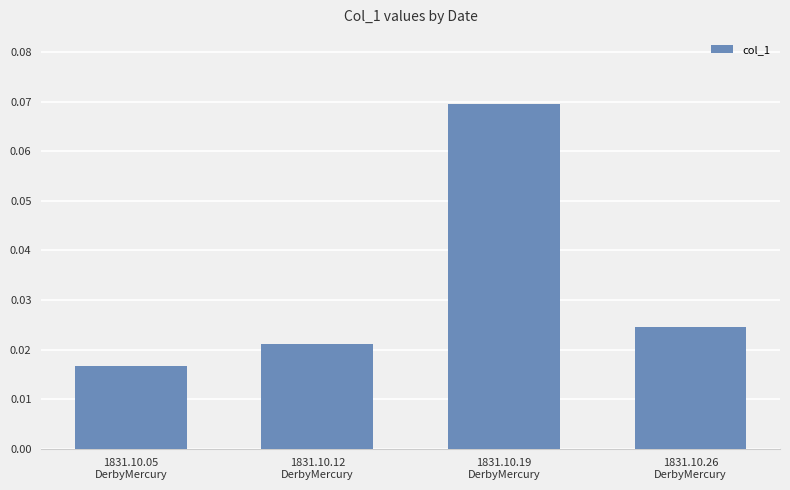

How many bars are there in total?

4